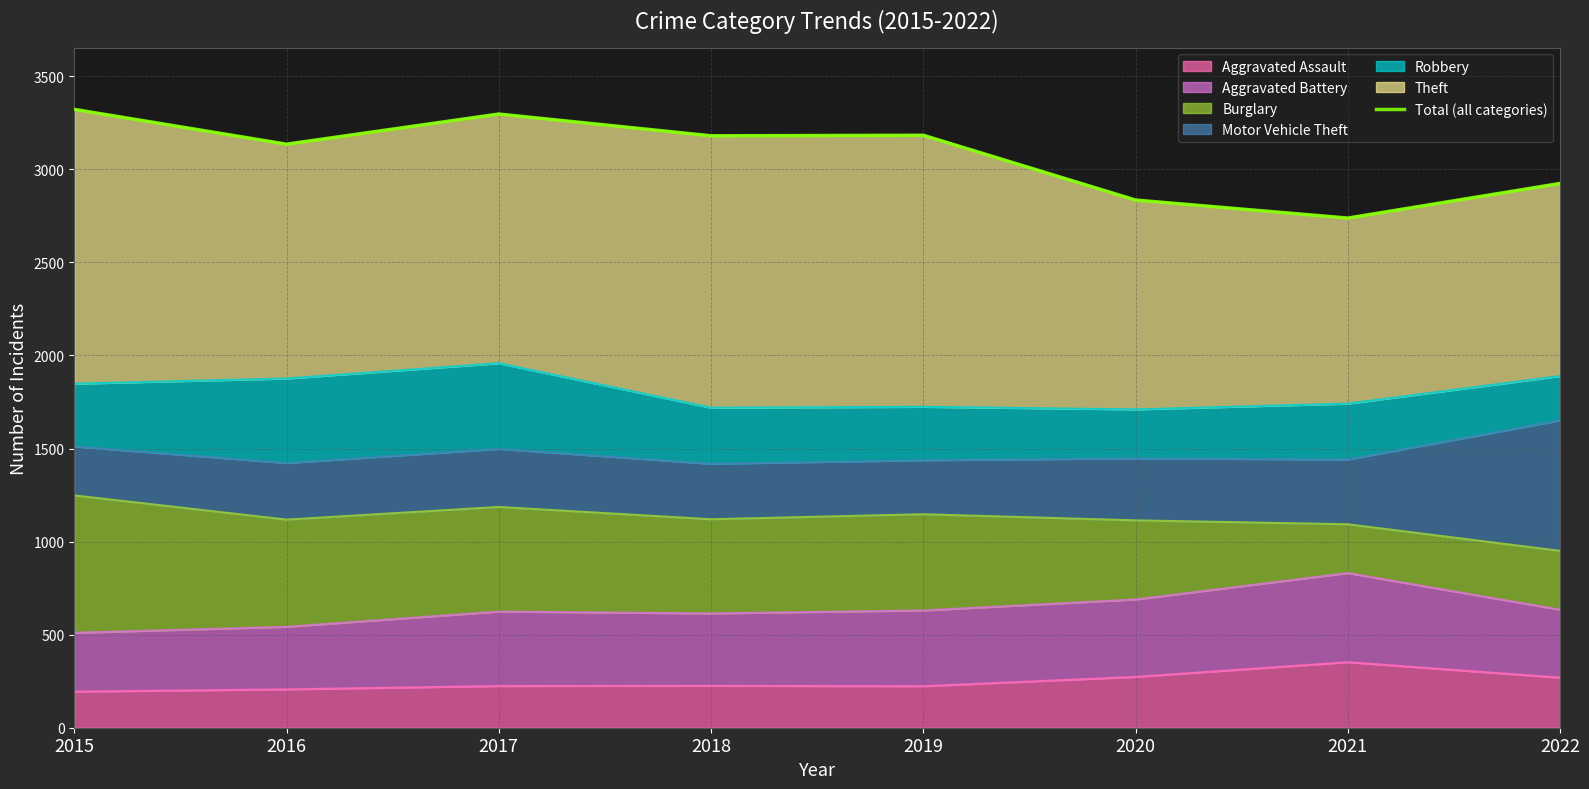

Reading left to right, list all the values displayed in this chart.

3322	3135	3297	3180	3183	2835	2738	2924